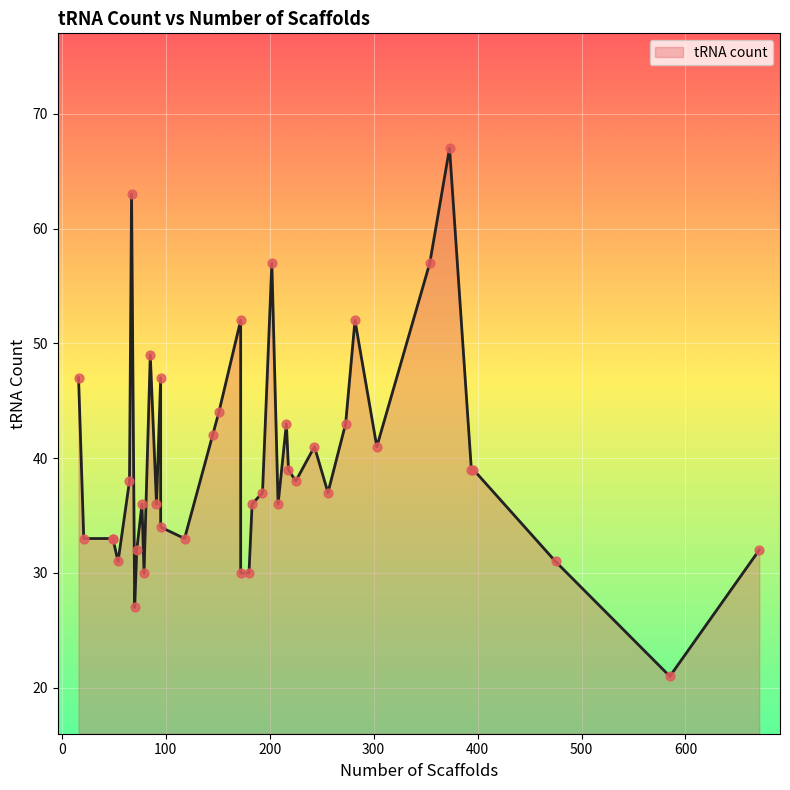

Which has a higher value, 95 or 145?

145